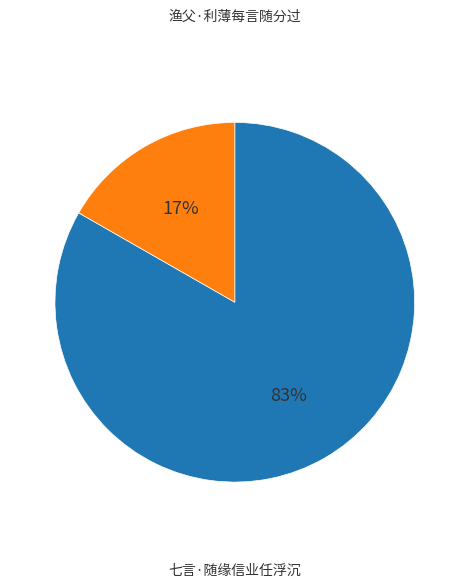

Is there any slice that represents more than half of the pie?

Yes